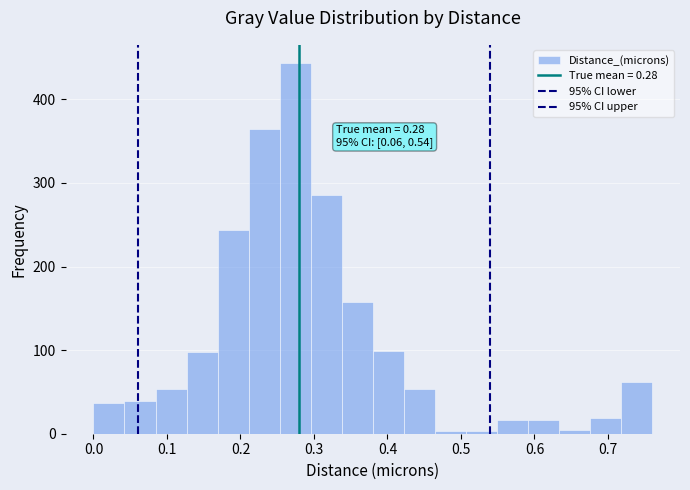

Over which range of the x-axis is the bar tallest?

0.25 to 0.30